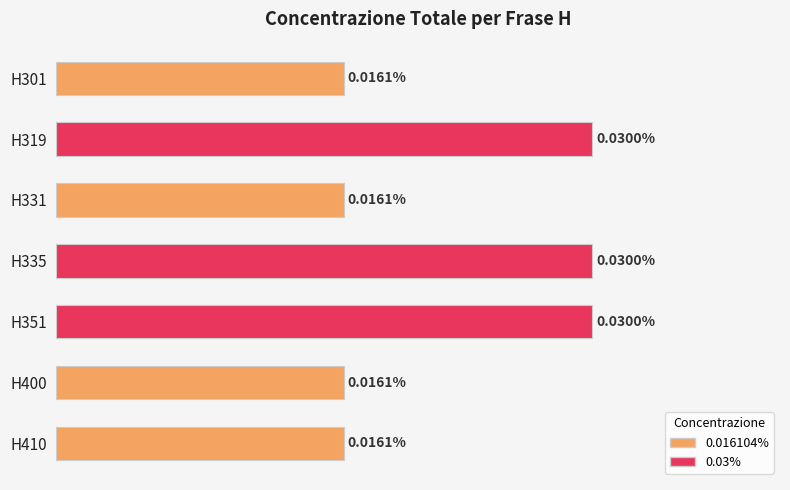

Are the bars grouped side by side (vs. stacked)?

No